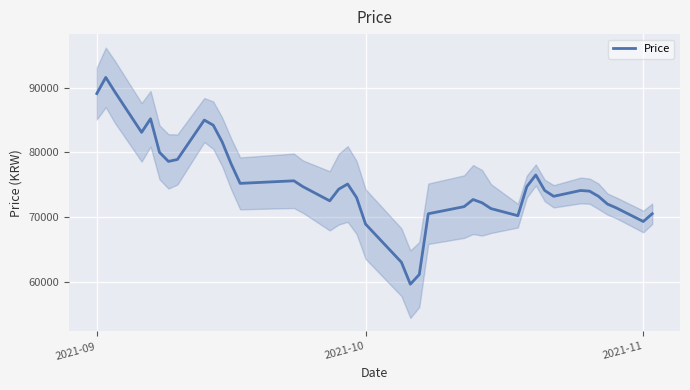

What is the smallest value displayed?

59600